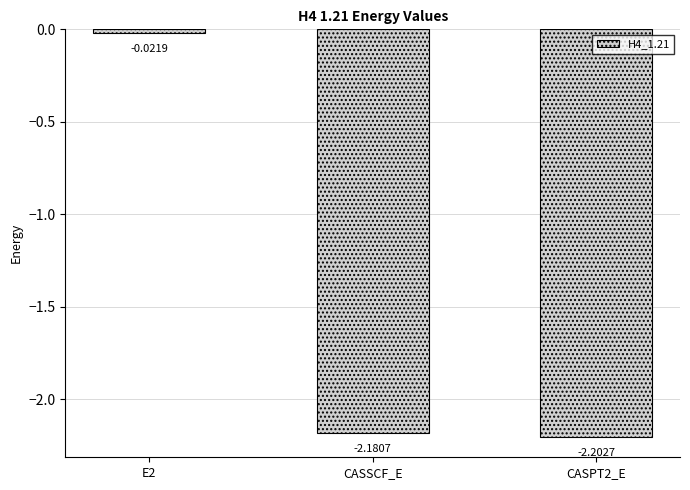

List the labels in order of value, largest first.

E2, CASSCF_E, CASPT2_E